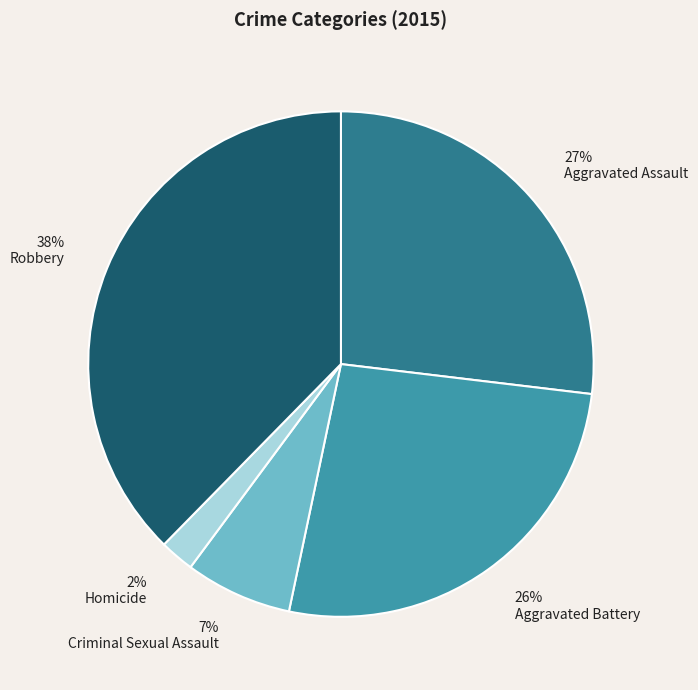

Count the number of slices in the pie.

5